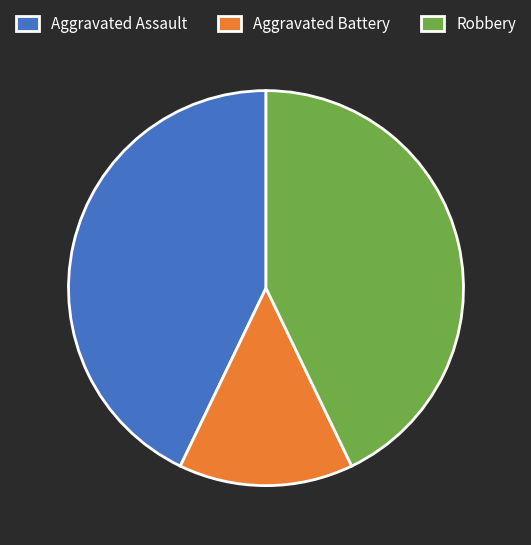

Which has a higher value, Aggravated Battery or Aggravated Assault?

Aggravated Assault